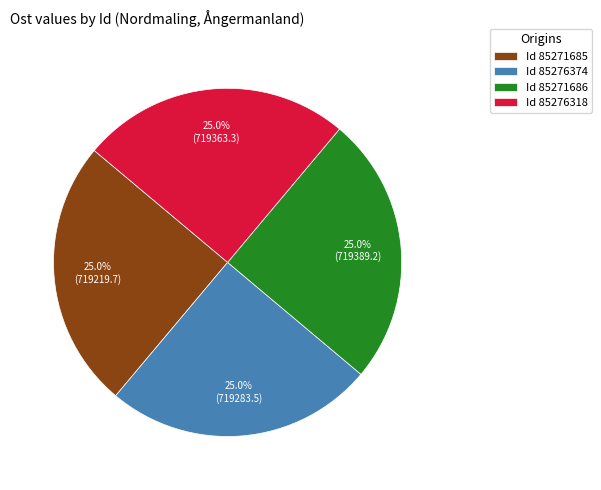

Approximately how many times larger is the value at Id 85271686 compared to Id 85276318?

1.0